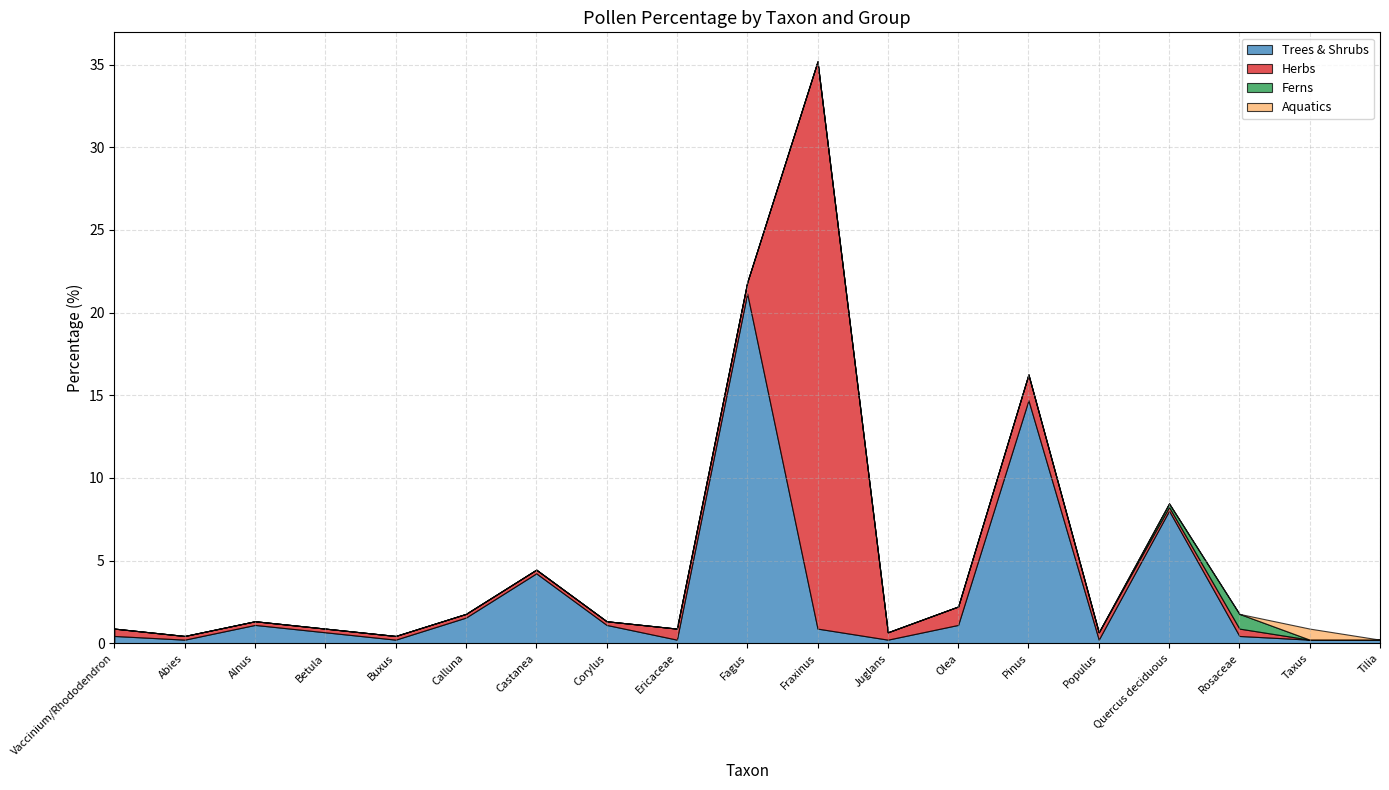

What is the label of the 9th point from the left?

Ericaceae